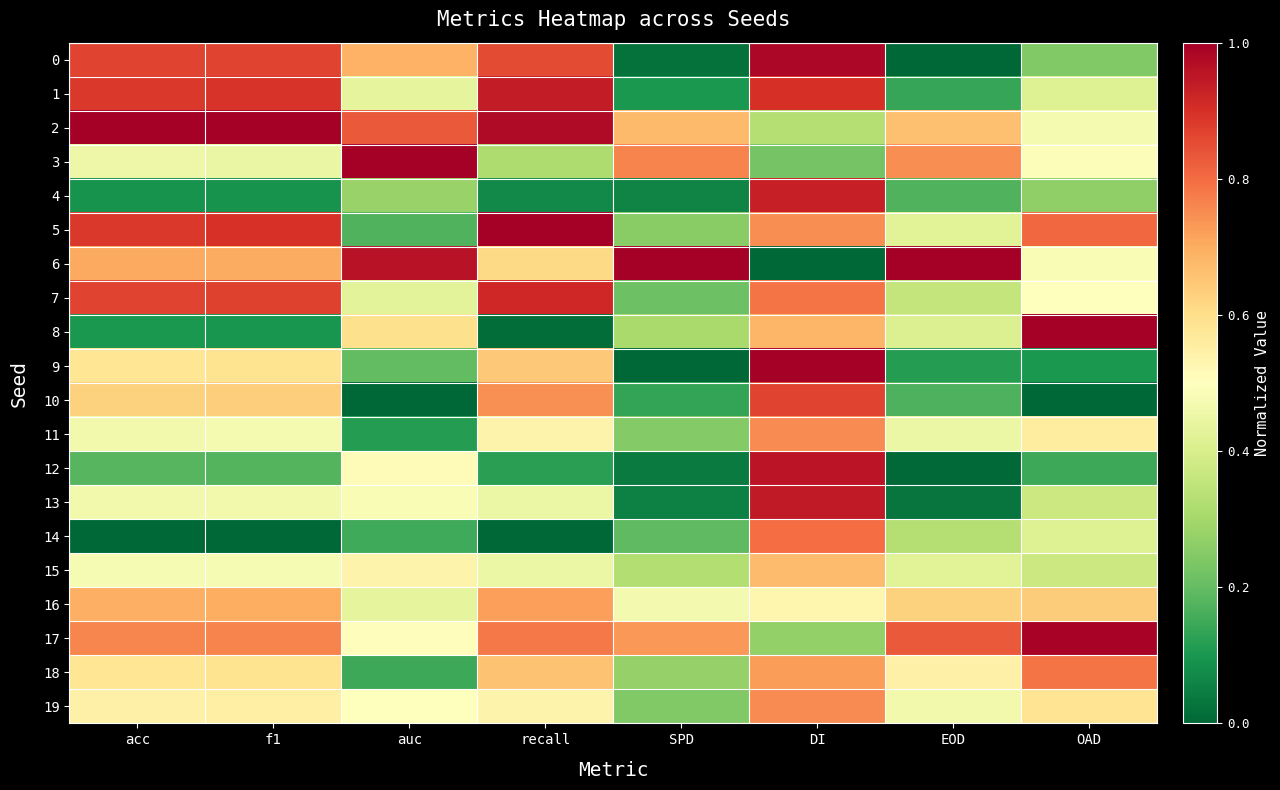

Count the number of categories in the chart.

8